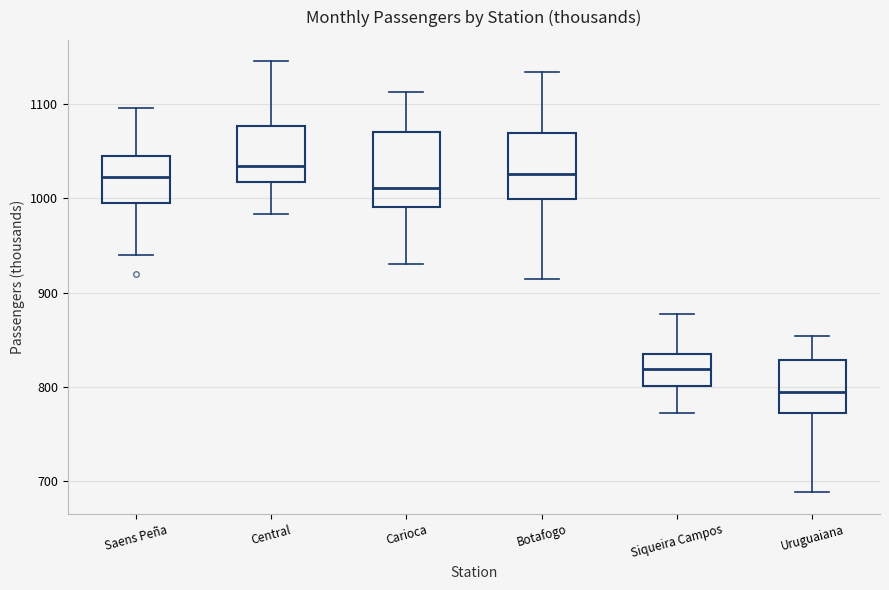

Where does the median line of the box for Botafogo sit on the y-axis? The values are not printed on the chart, so give them approximately, as read against the axis.

1030